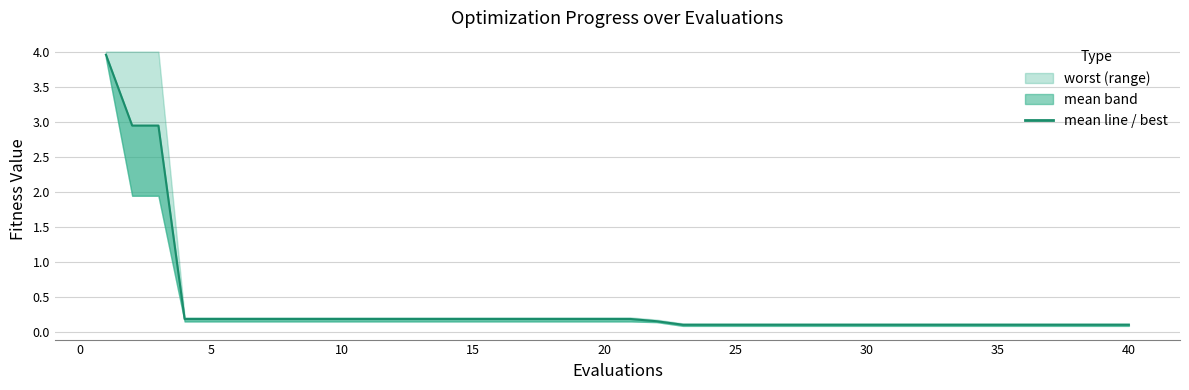

Count the number of categories in the chart.

40